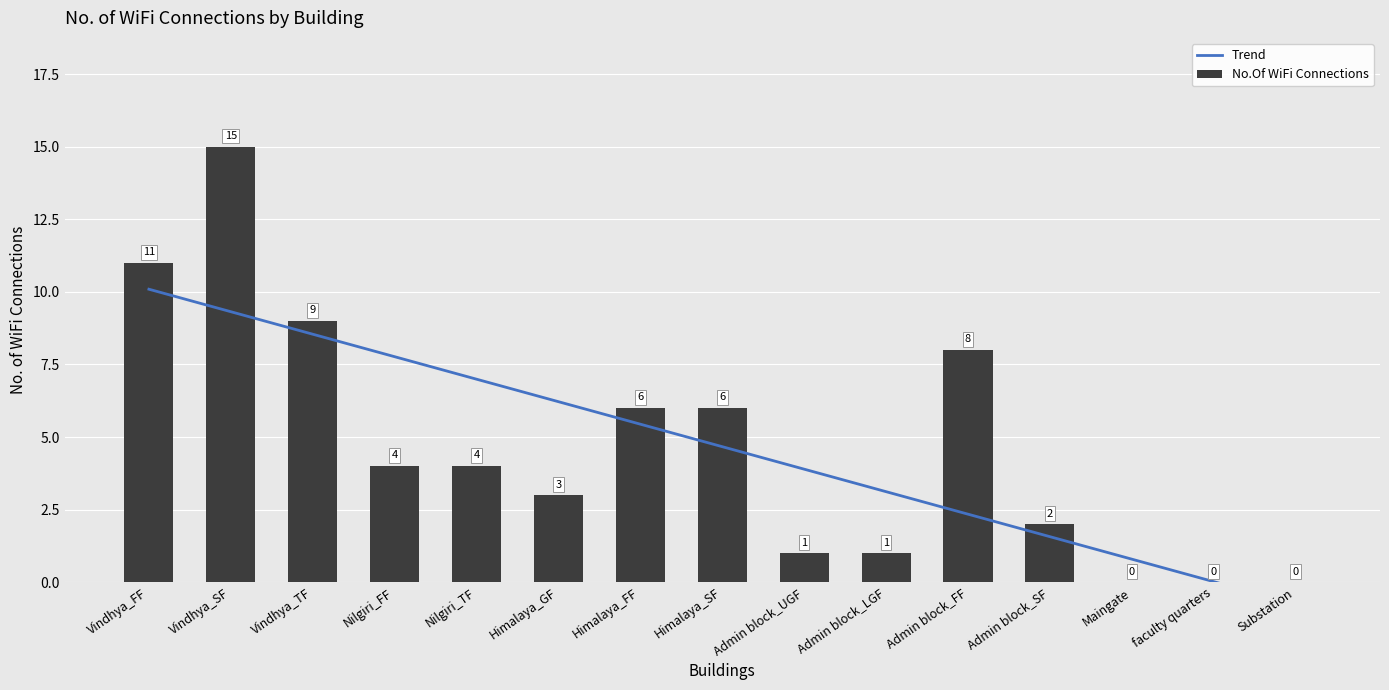

What is the maximum value shown in the chart?

15